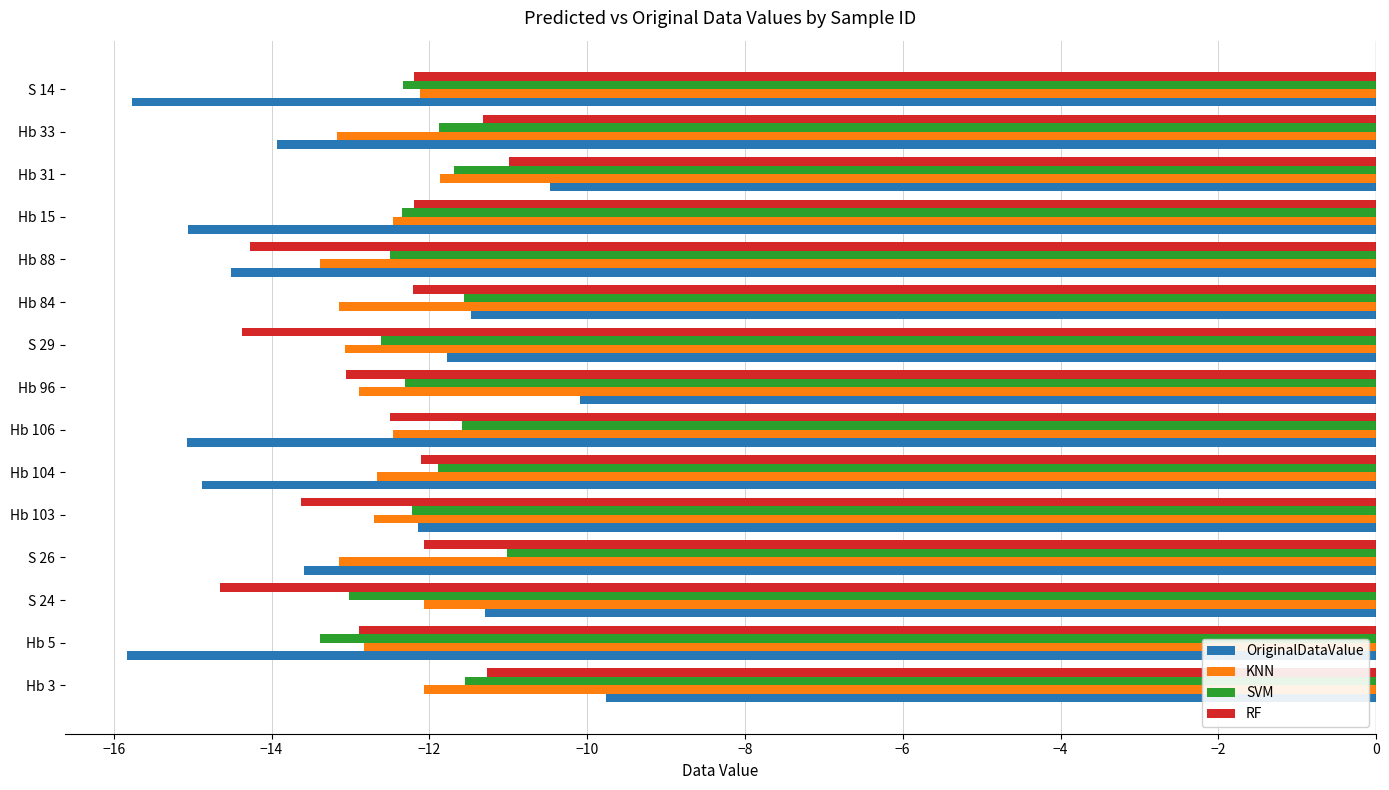

Is the value of SVM at S 29 greater than the value of KNN at S 14?

No